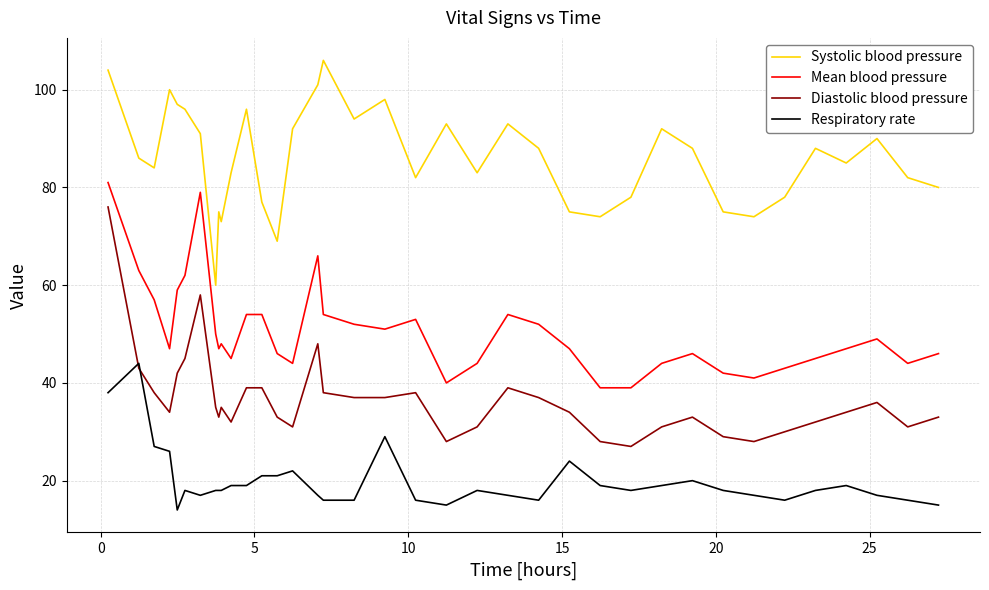

True or false: Diastolic blood pressure has more than 0 interior local peaks.

True